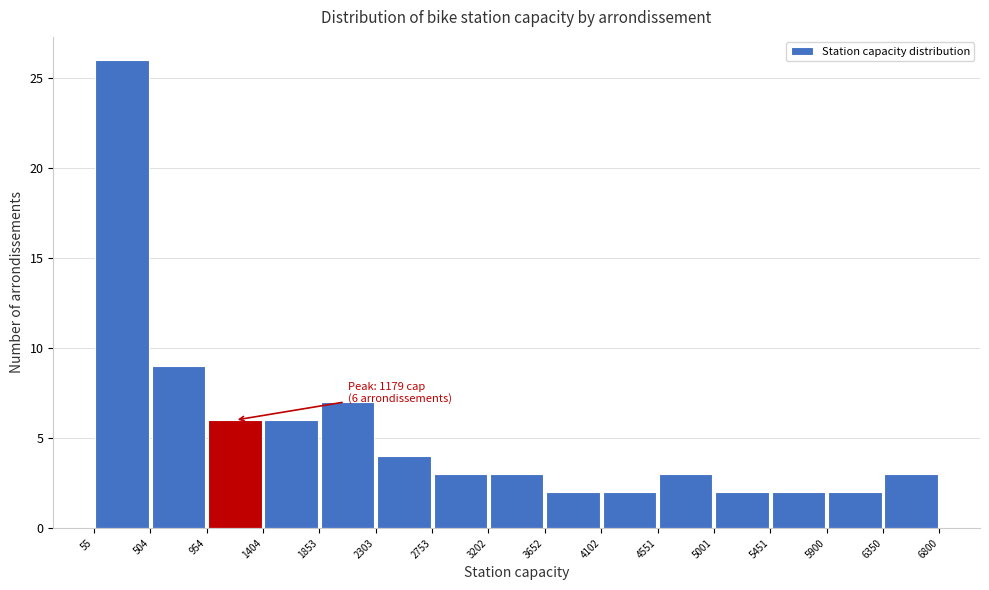

Which range on the x-axis has the tallest bar?

55 to 504